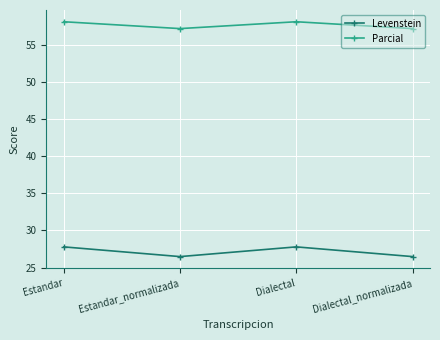

What is the maximum value shown in the chart?

58.1